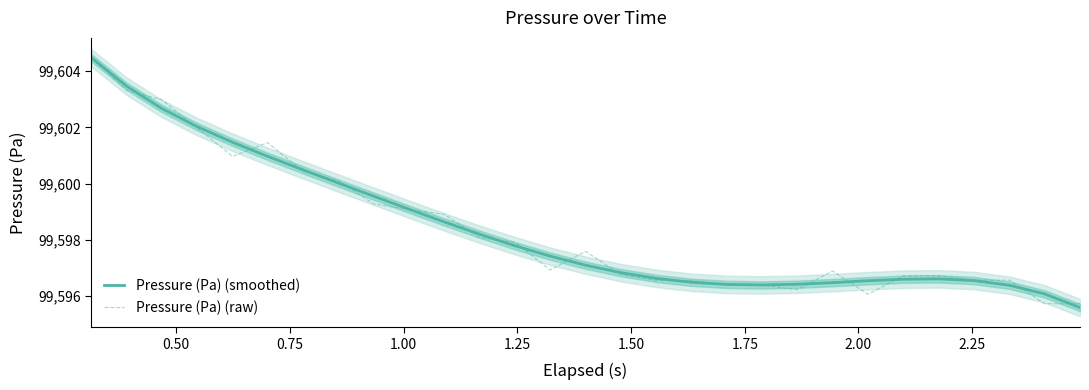

What is the minimum value for Pressure (Pa) (smoothed)?

99595.6